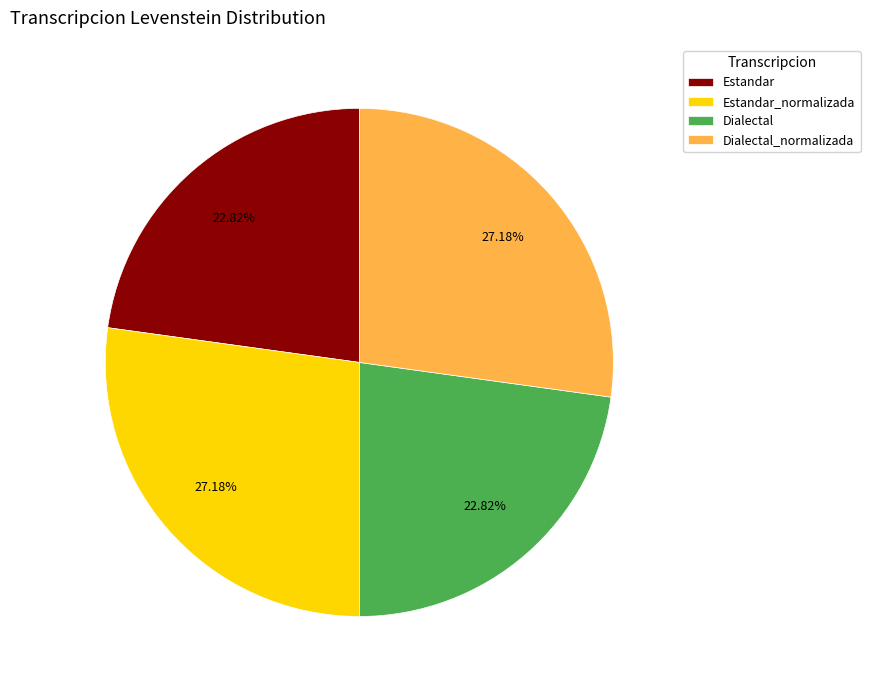

Count the number of slices in the pie.

4